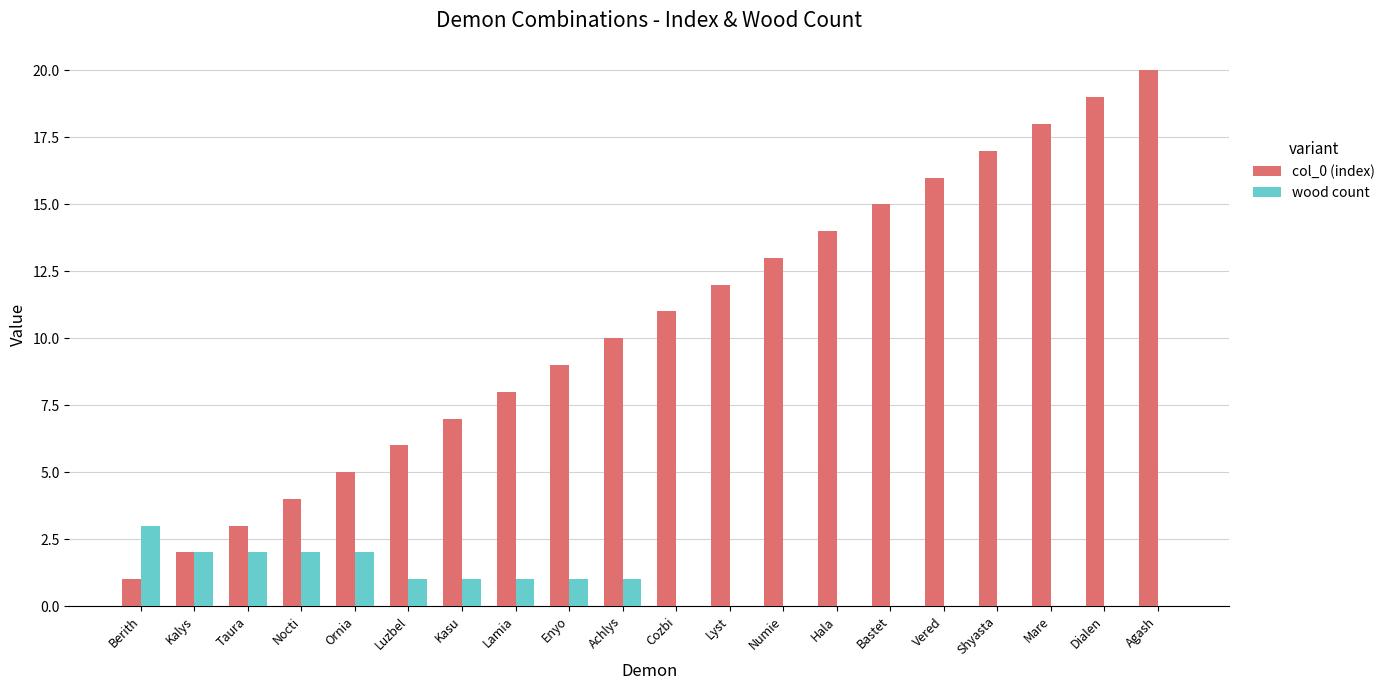

What is the sum of all col_0 (index) values?

210